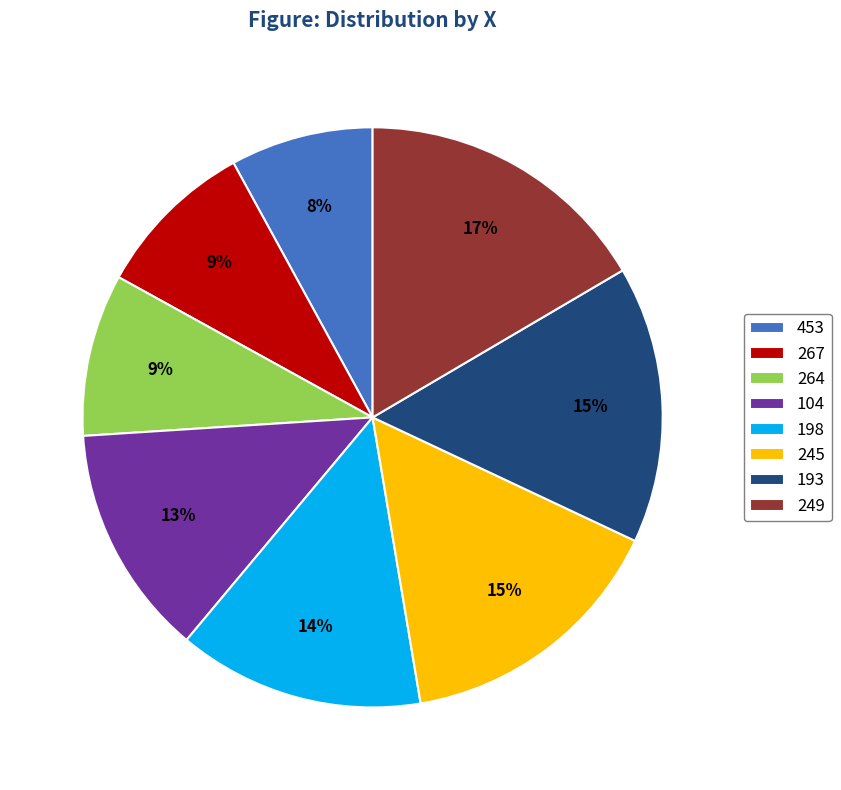

Is the sum of 104 and 193 greater than half?

No